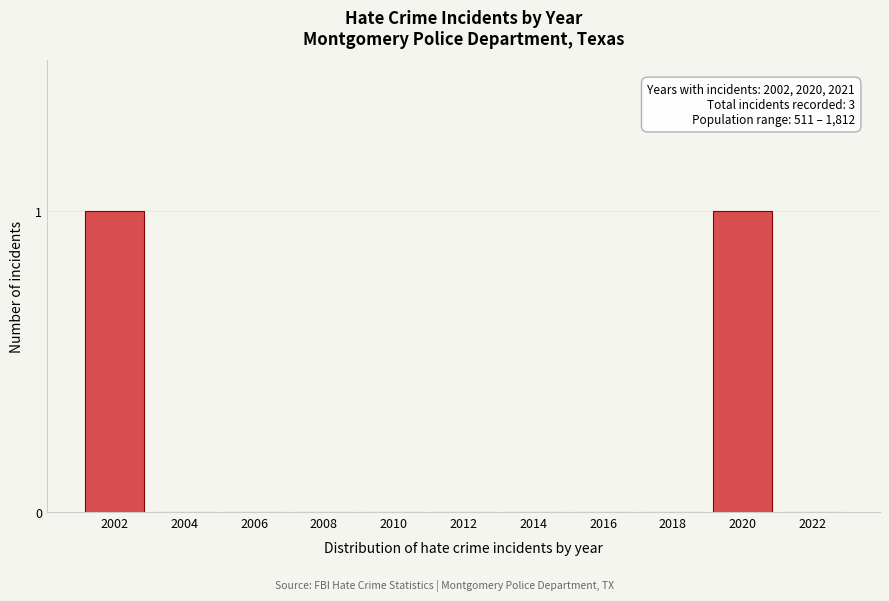

Reading right to left, extract all data points from this chart.

2022=0	2020=1	2018=0	2016=0	2014=0	2012=0	2010=0	2008=0	2006=0	2004=0	2002=1